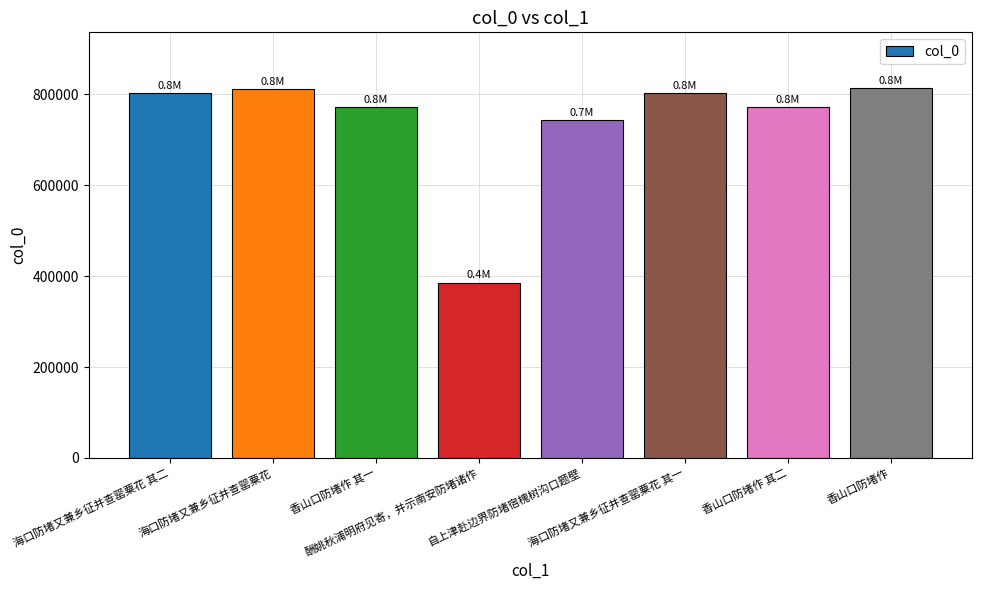

What is the label of the 4th bar from the left?

酬姚秋浦明府见寄，并示南安防堵诸作